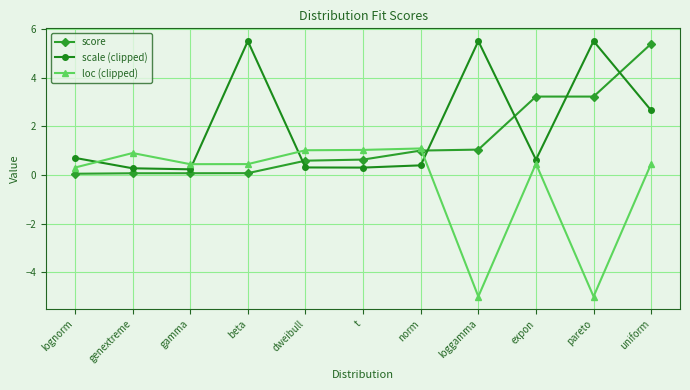

List the series in order of their peak value, highest first.

scale (clipped), score, loc (clipped)